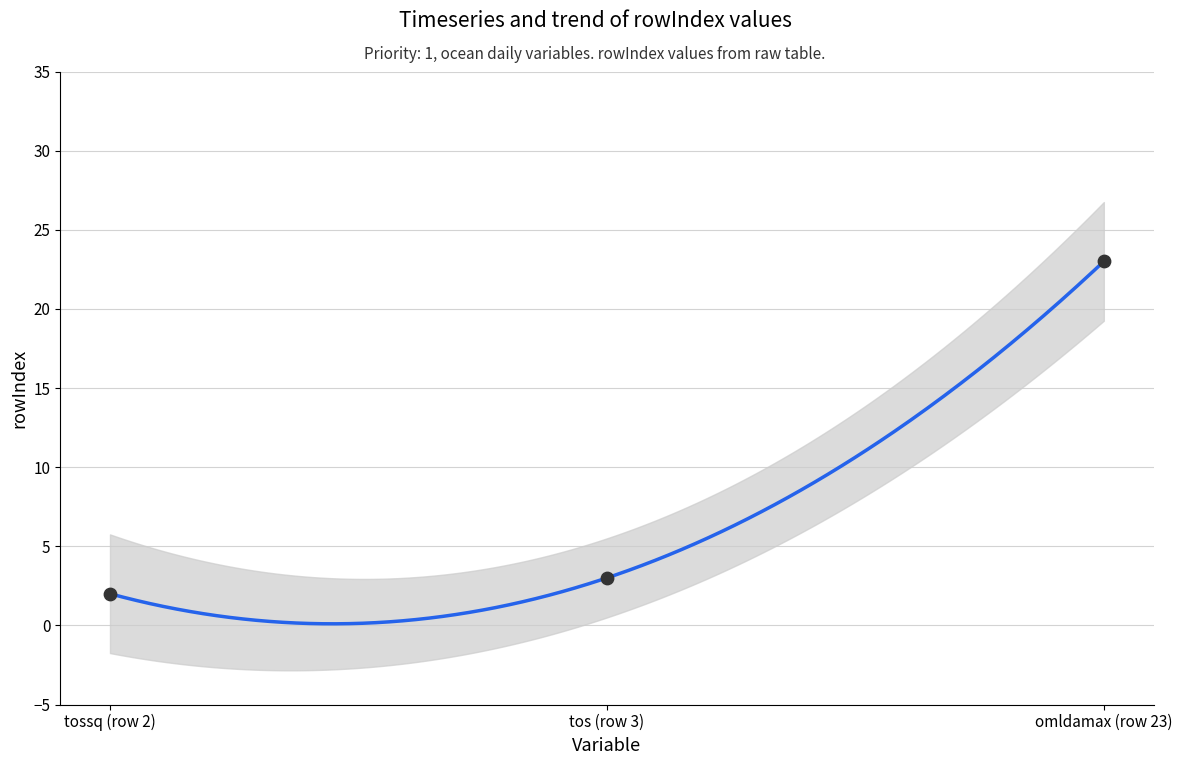

Which has a higher value, tossq (row 2) or omldamax (row 23)?

omldamax (row 23)